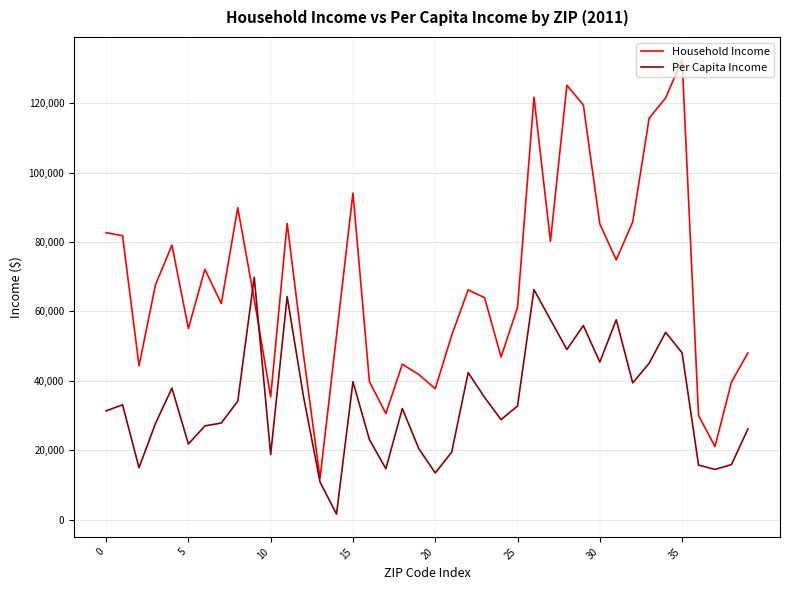

At which category does the data reach its first local valley?

2